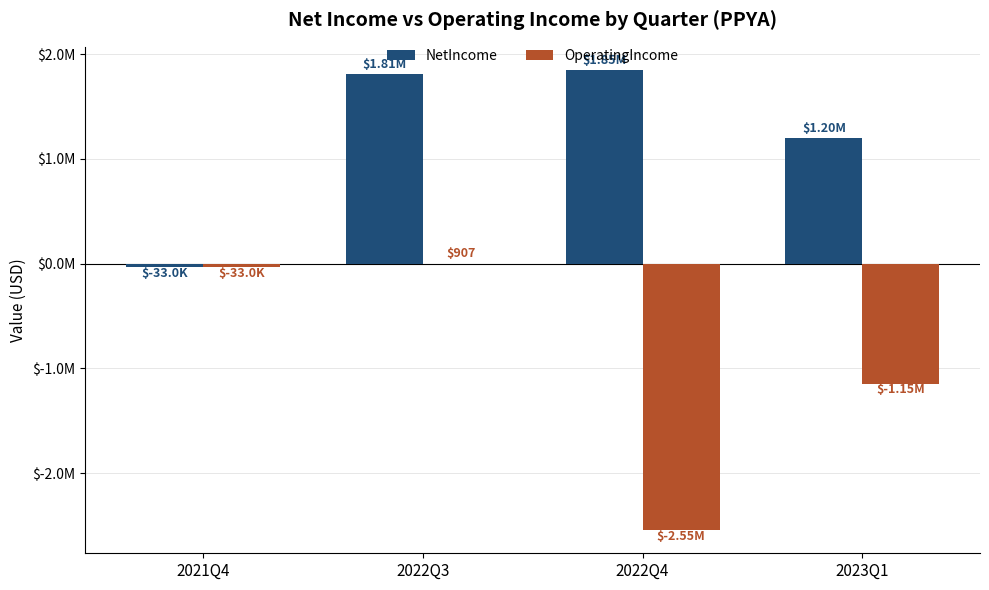

What is the approximate value of OperatingIncome at 2022Q4?

-2545632.5